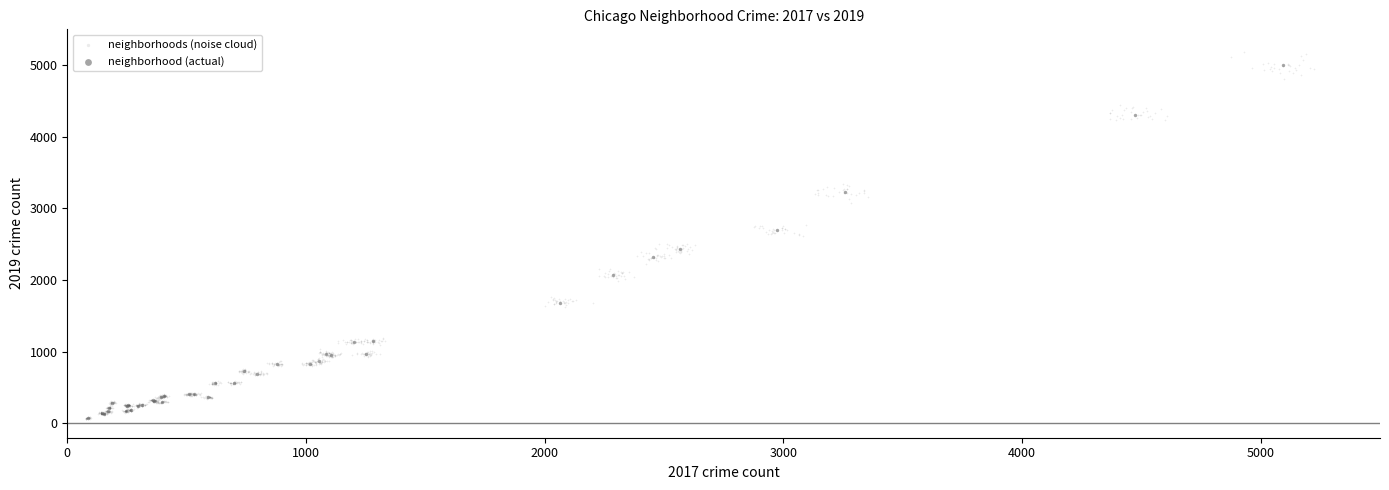

Which series has the widest spread of Y values?

neighborhoods (noise cloud)